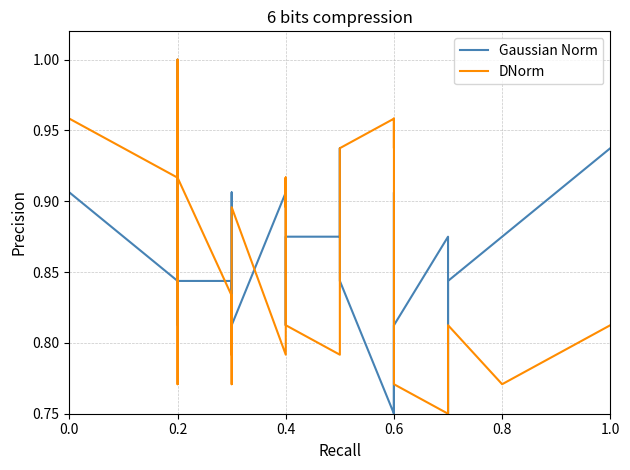

What is the smallest value displayed?

0.8